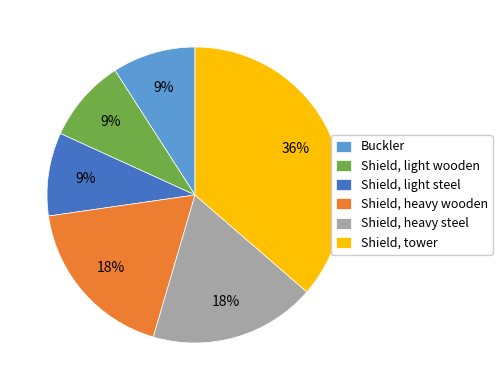

To the nearest percent, what is the difference between the Shield, heavy steel and Buckler slice percentages?

9%